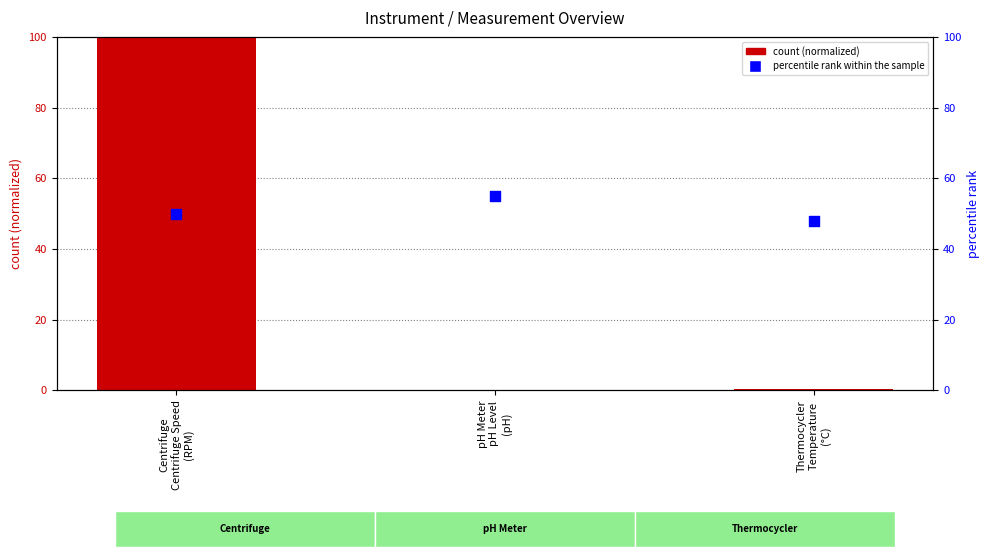

What is the total value across all series at Thermocycler
Temperature
(°C)?

48.3